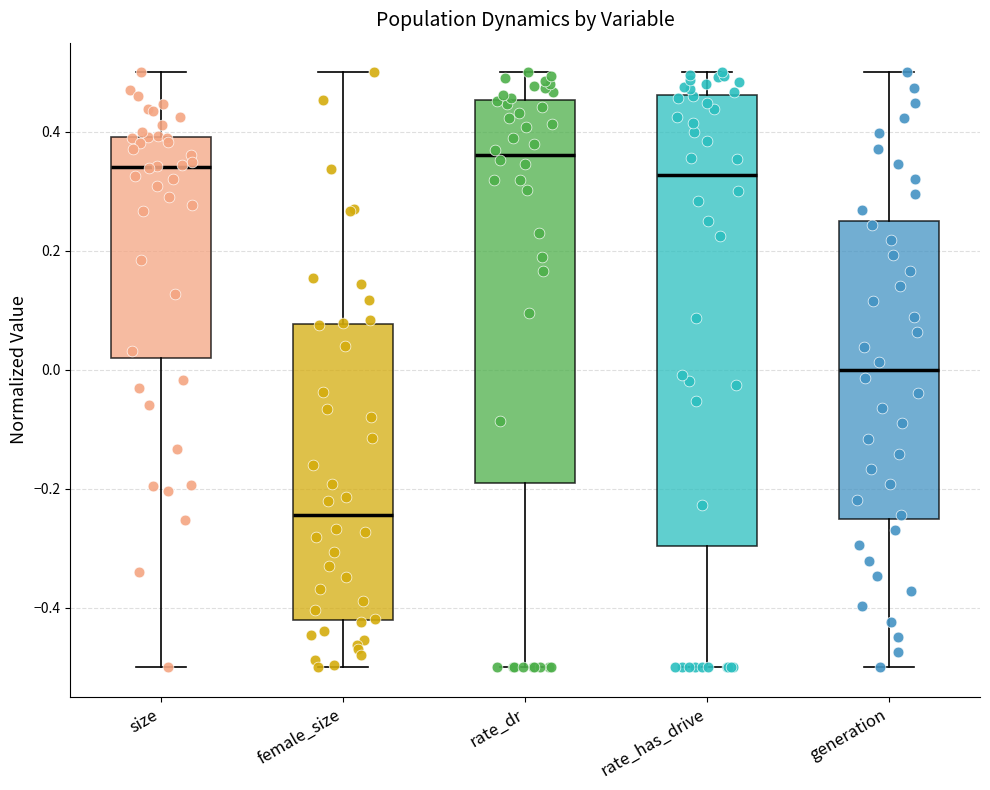

Reading left to right, transcribe this box plot: for each box, give where its median line is, the range the box spans, and where its two whiskers end, as read against the y-axis. The values are not printed on the chart, so give them approximately, as read against the axis.

size: median 0.34, box 0.02 to 0.40, whiskers -0.50 to 0.50
female_size: median -0.24, box -0.42 to 0.08, whiskers -0.50 to 0.50
rate_dr: median 0.36, box -0.18 to 0.46, whiskers -0.50 to 0.50
rate_has_drive: median 0.32, box -0.30 to 0.46, whiskers -0.50 to 0.50
generation: median 0.00, box -0.24 to 0.26, whiskers -0.50 to 0.50